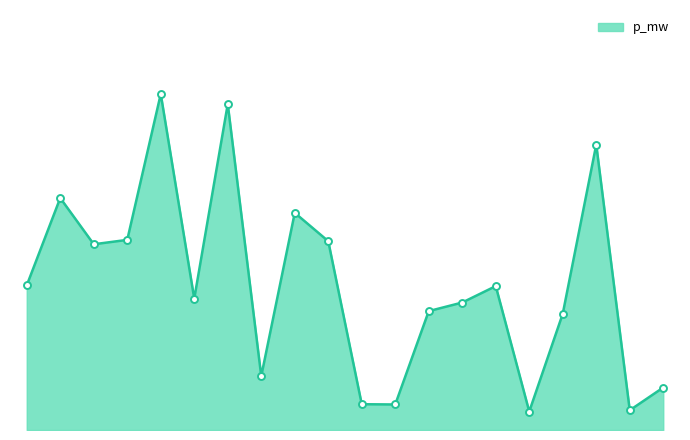

Rank the categories by value from highest to lowest.

4, 6, 17, 1, 8, 3, 9, 2, 0, 14, 5, 13, 12, 16, 7, 19, 10, 11, 18, 15